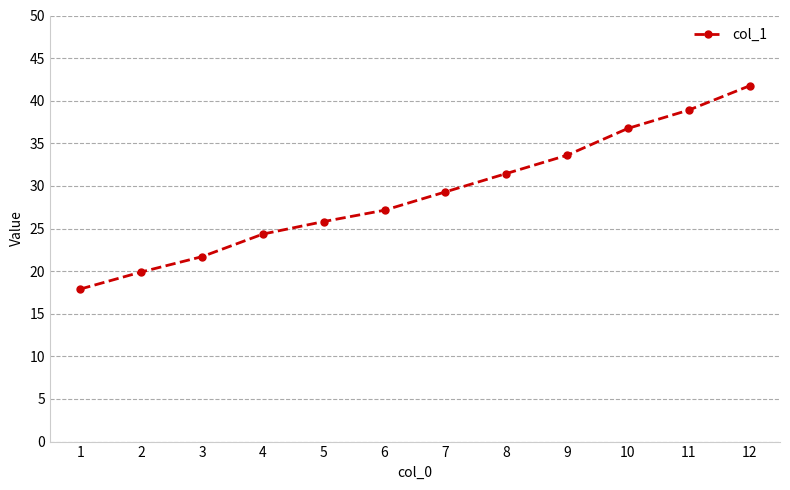

How many data points does each series have?

12